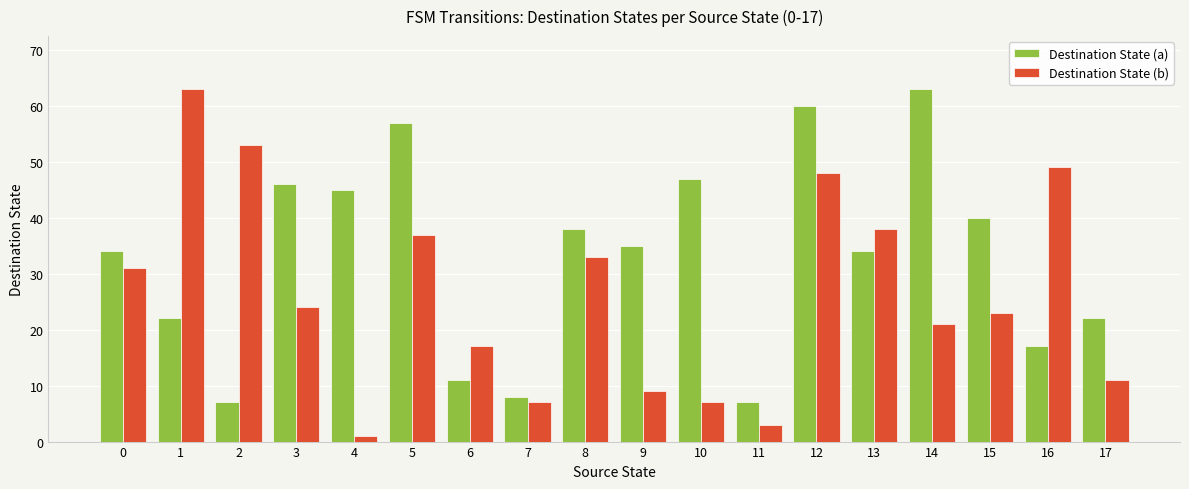

Is the value of Destination State (a) at 17 greater than the value of Destination State (b) at 17?

Yes